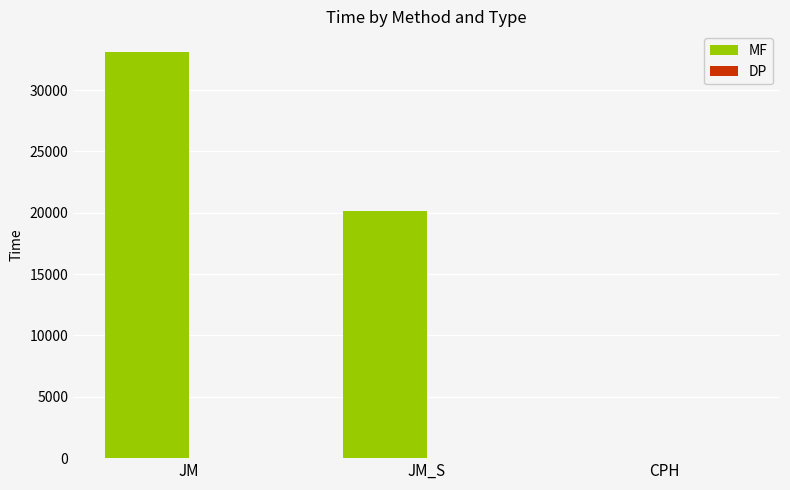

Between JM_S and CPH, which series saw the biggest shift?

MF